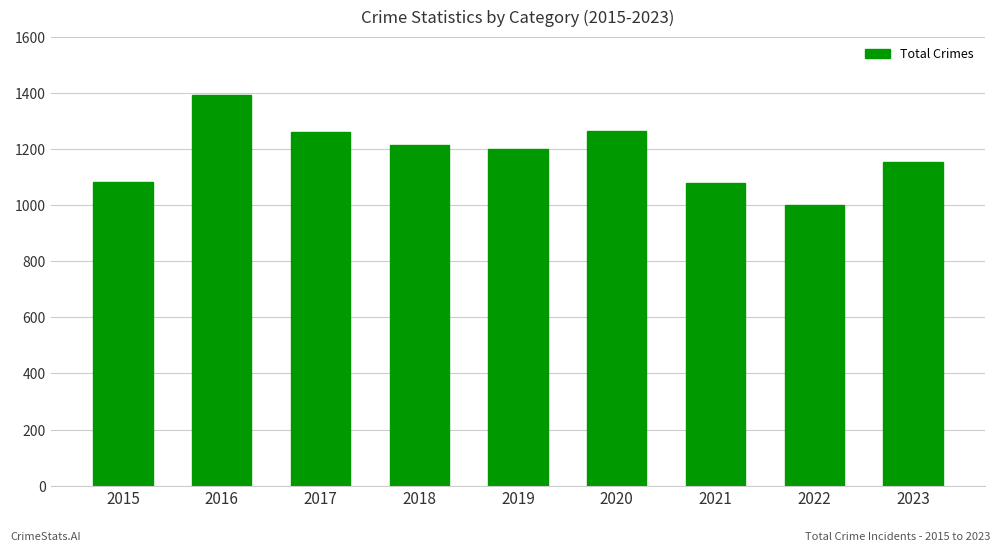

How many series are shown in this chart?

1